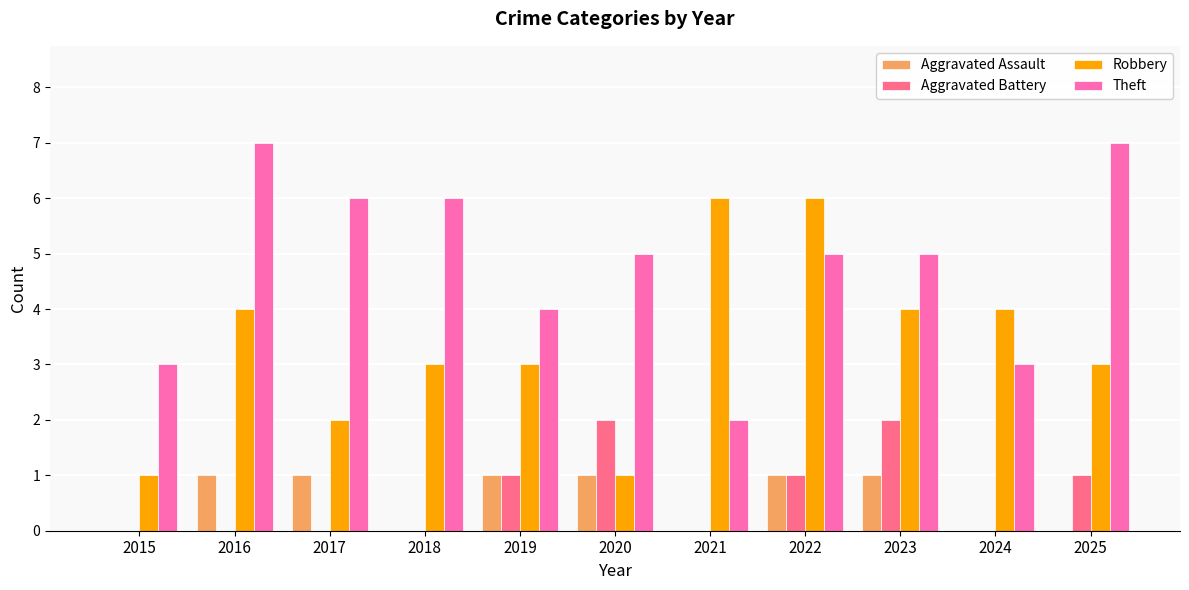

True or false: Aggravated Battery has a value of 0 at 2016.

True